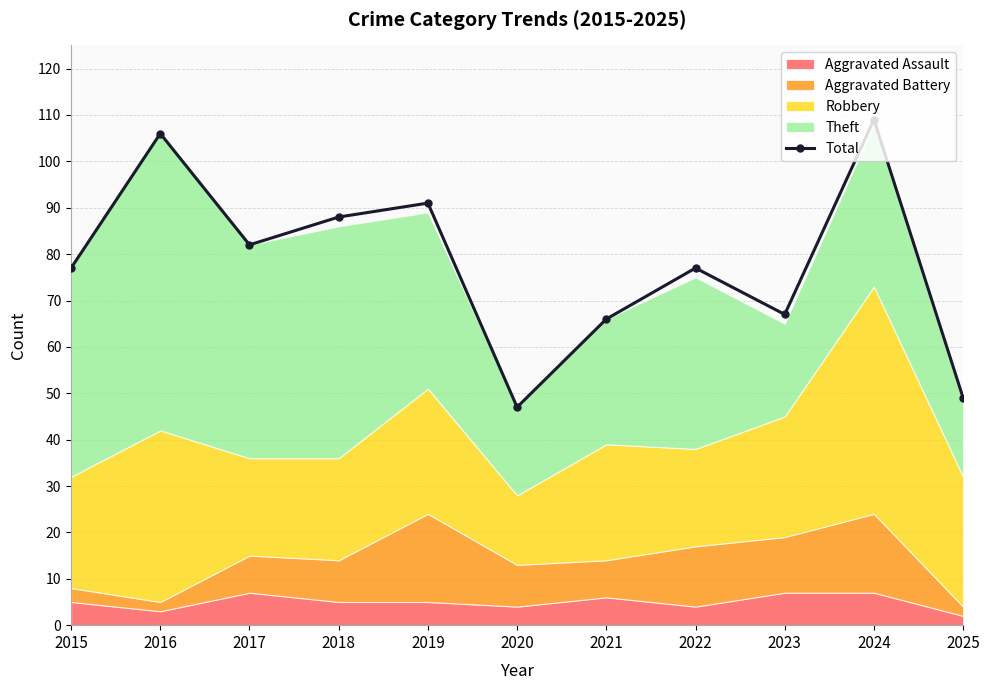

What is the change in value from 2019 to 2023?

-24